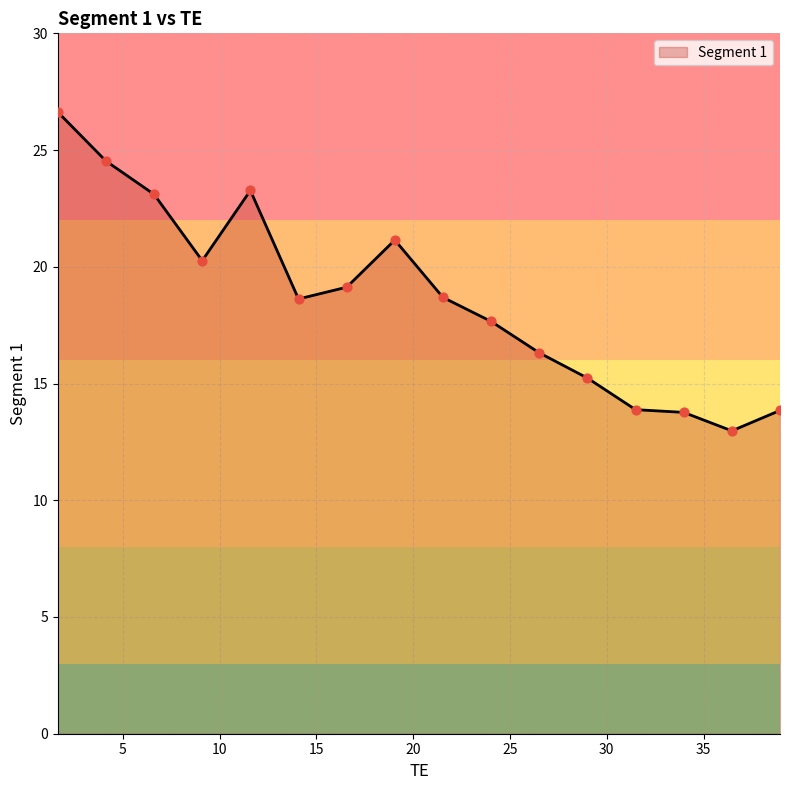

What is the smallest value displayed?

13.0